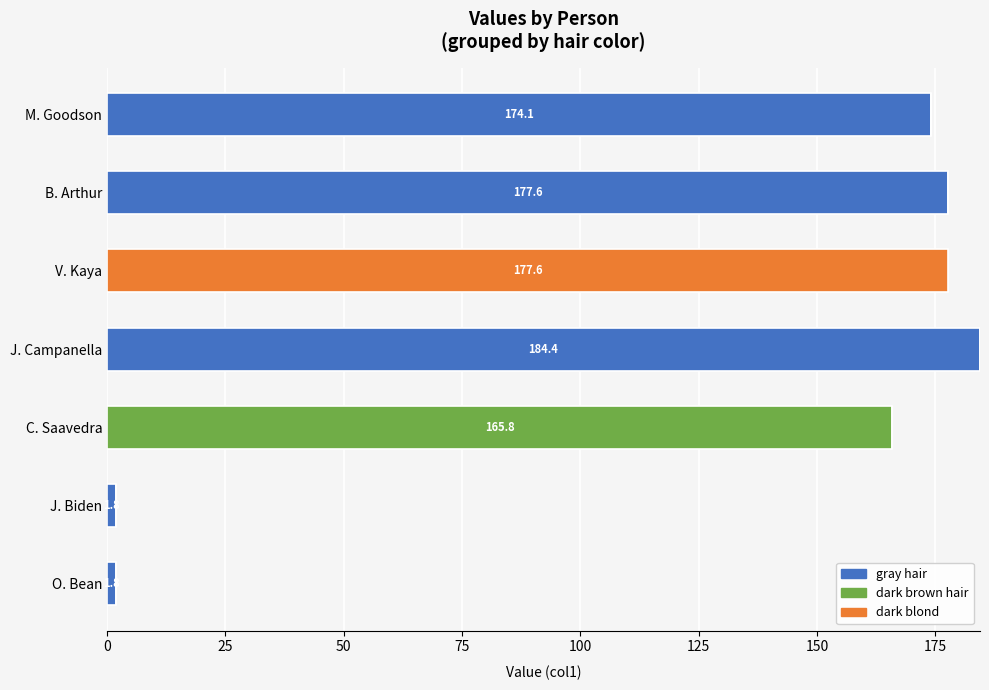

How many distinct data groups are displayed?

3